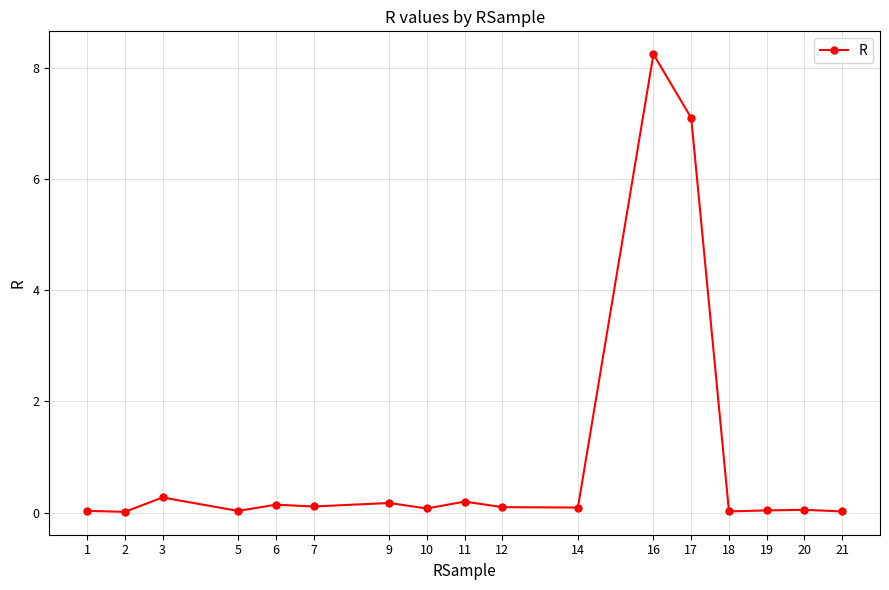

Is it true that the value at 20 is 0.0?

True